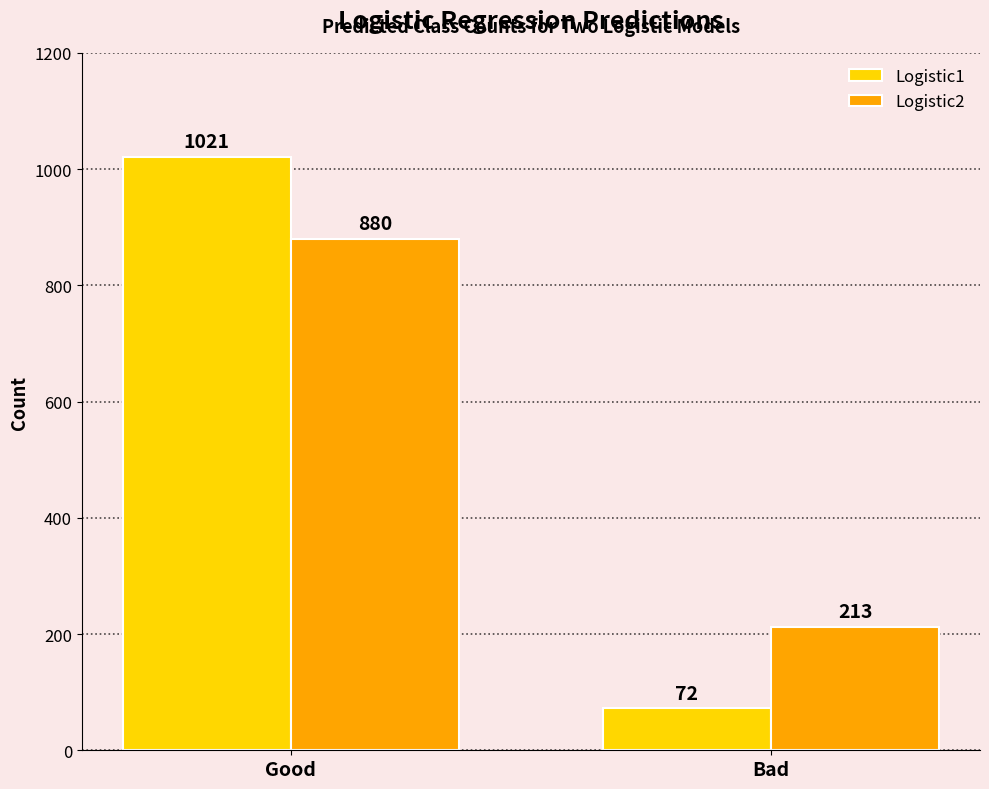

What is the label of the 2nd bar from the right?

Good